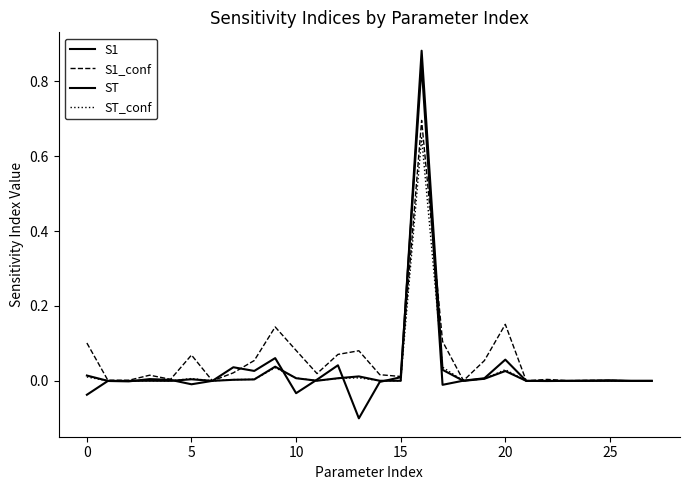

How many lines are shown in the chart?

4